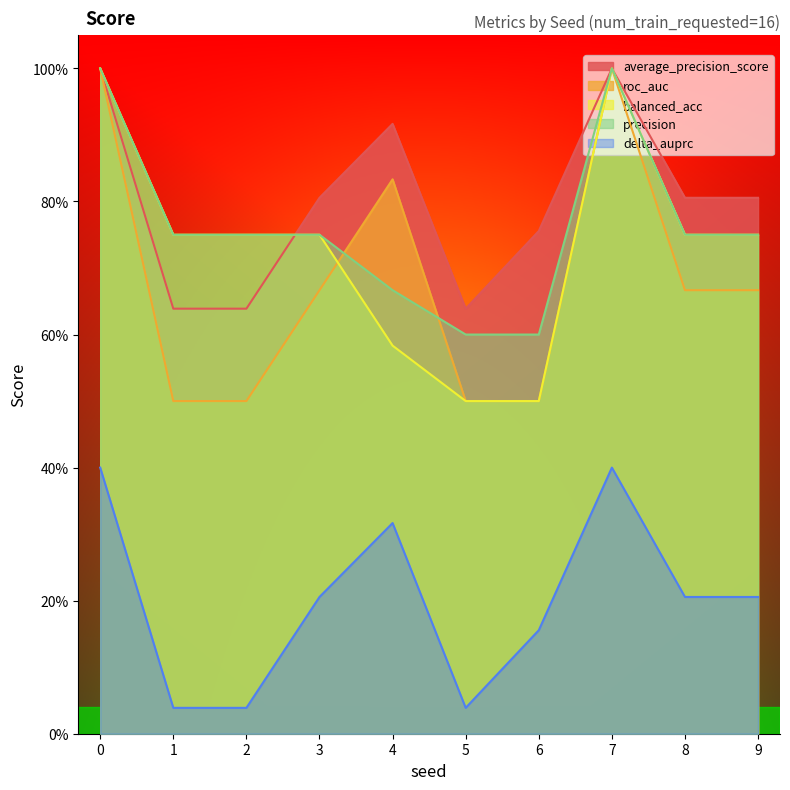

Where is the first local maximum for average_precision_score?

4